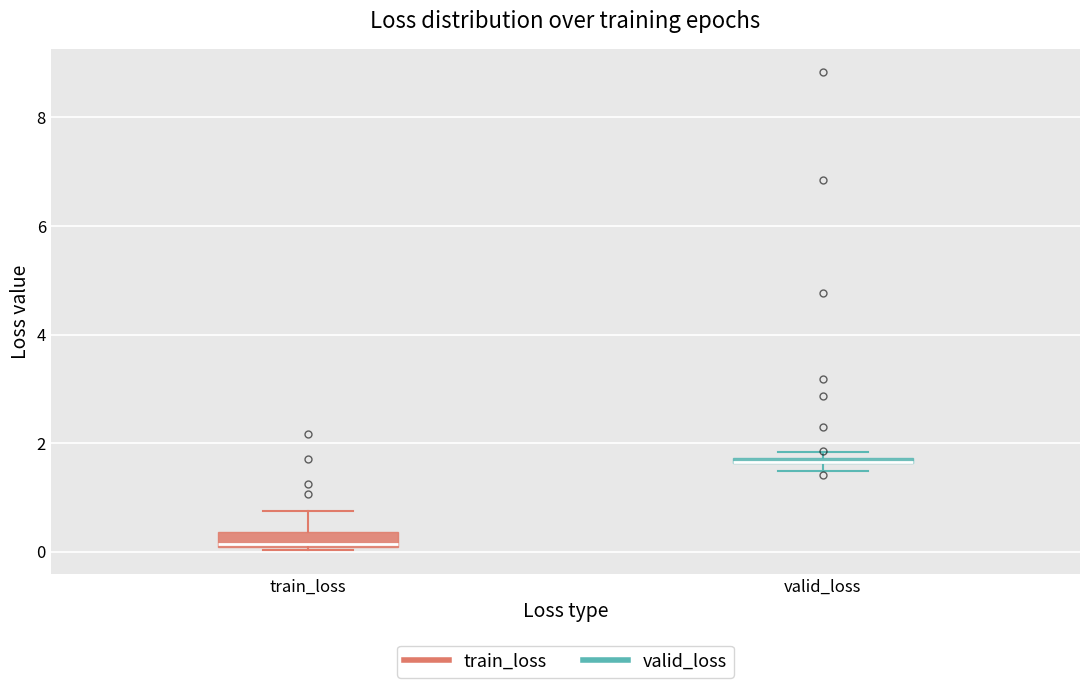

Where is the lower edge of the box for valid_loss on the y-axis? The values are not printed on the chart, so give them approximately, as read against the axis.

1.6